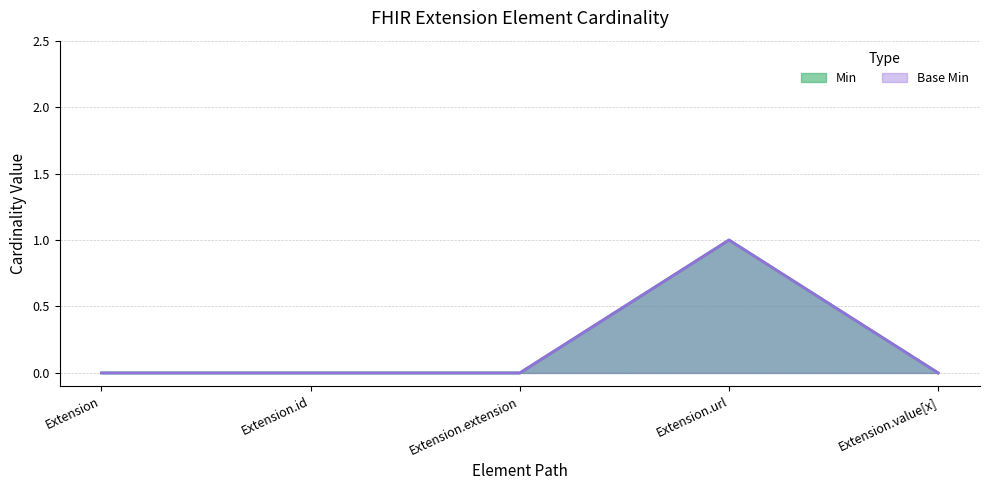

List the labels in order of Base Min value, smallest first.

Extension, Extension.id, Extension.extension, Extension.value[x], Extension.url